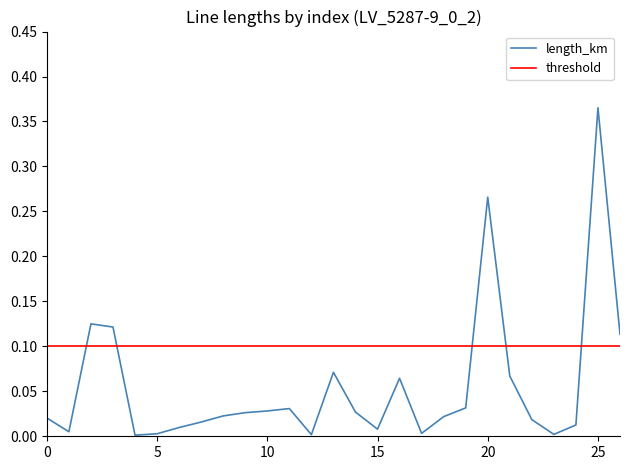

Which series has the widest spread of values?

length_km